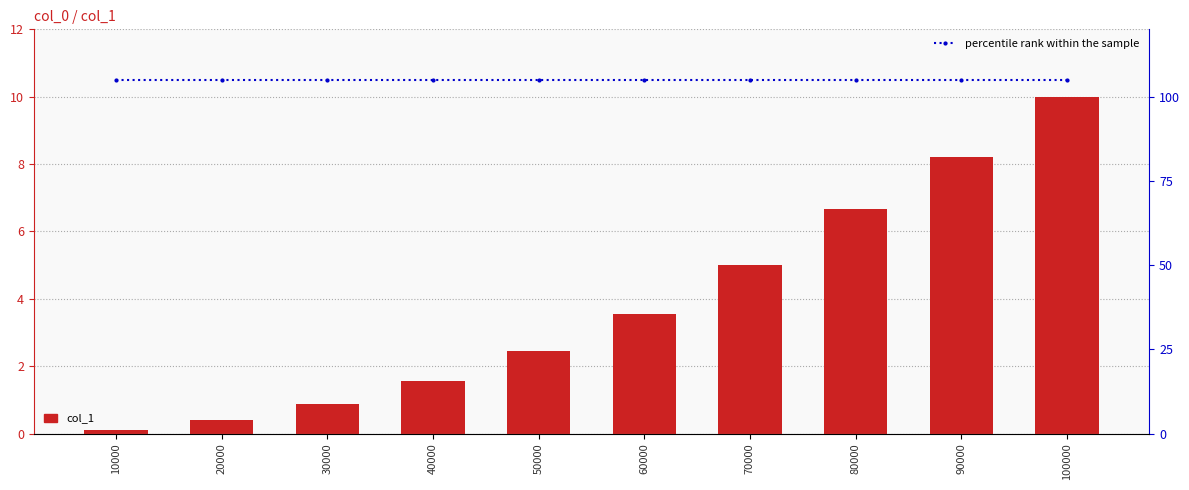

What is the value of the percentile rank within the sample bar at the 5th from the left?

105.0